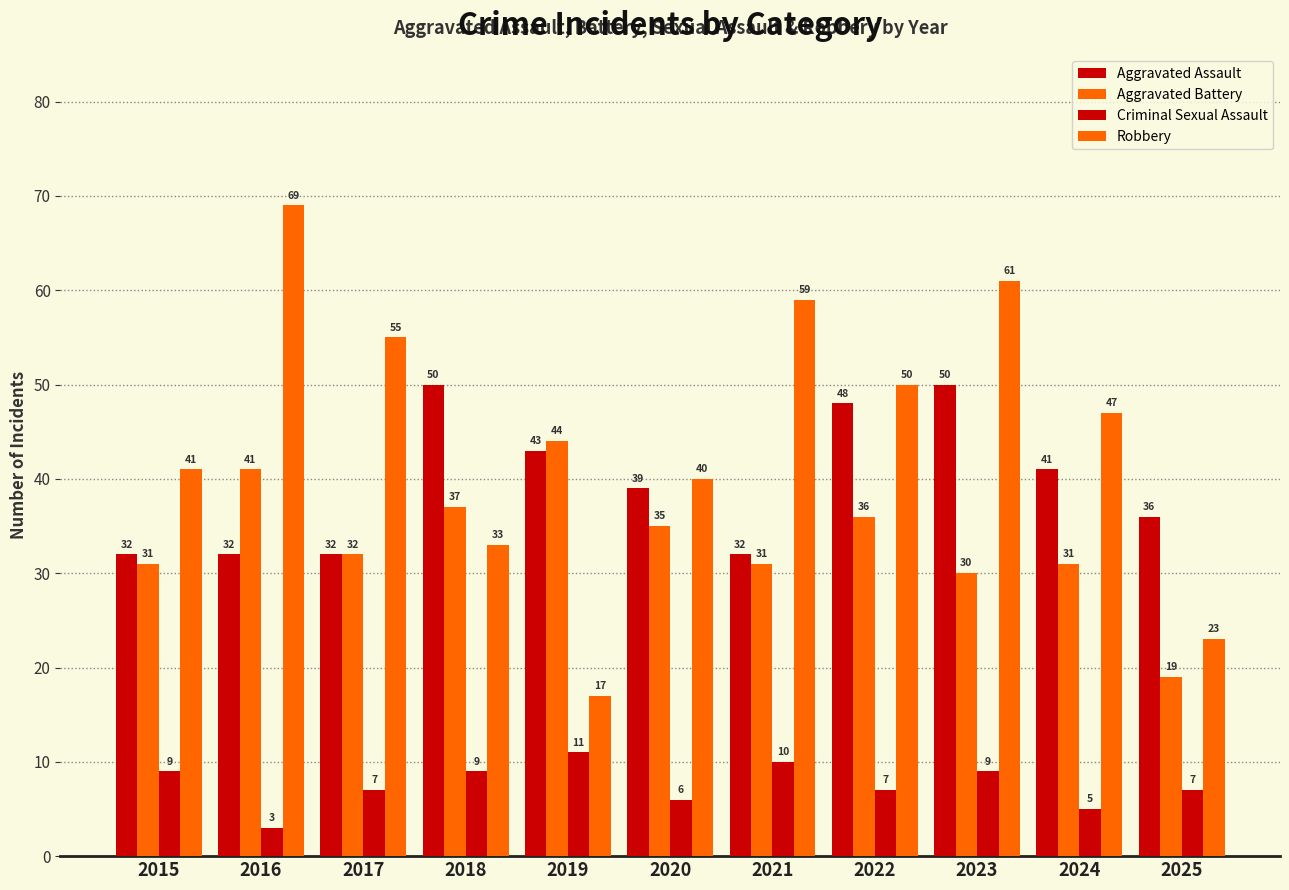

True or false: Aggravated Battery has a value of 32 at 2017.

True